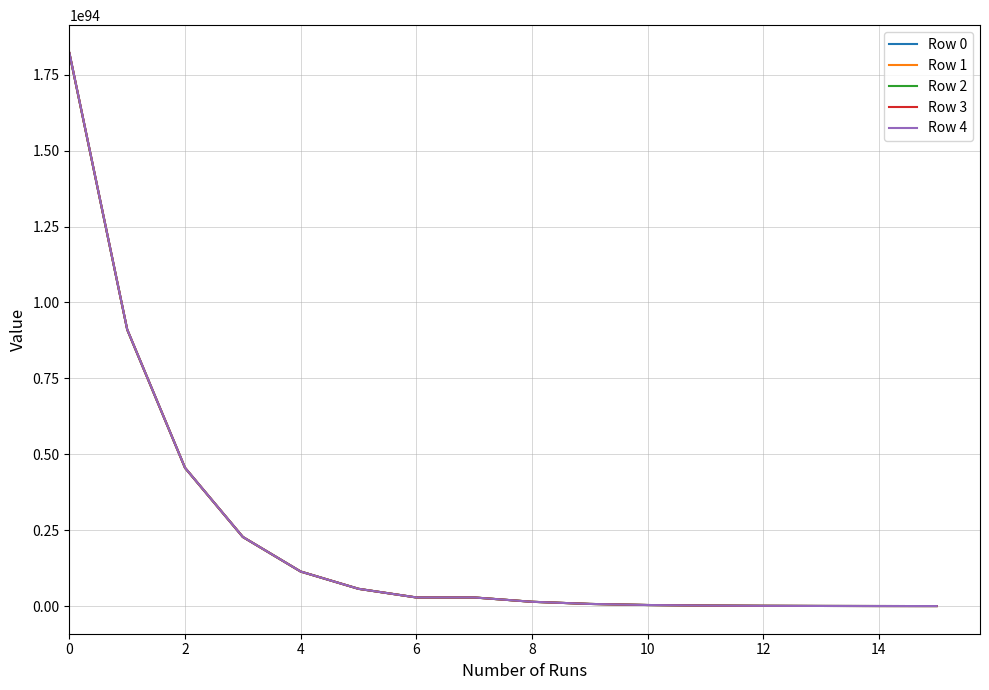

Rank the series by their average value, from highest to lowest.

Row 4, Row 3, Row 2, Row 1, Row 0